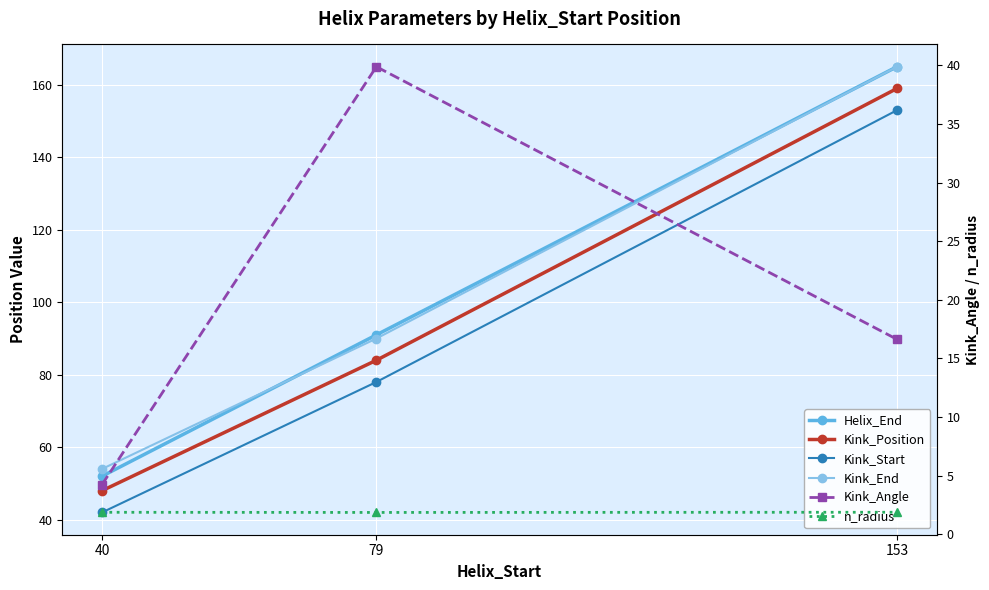

The value of Kink_Angle at 79 is 39.9. True or false?

True